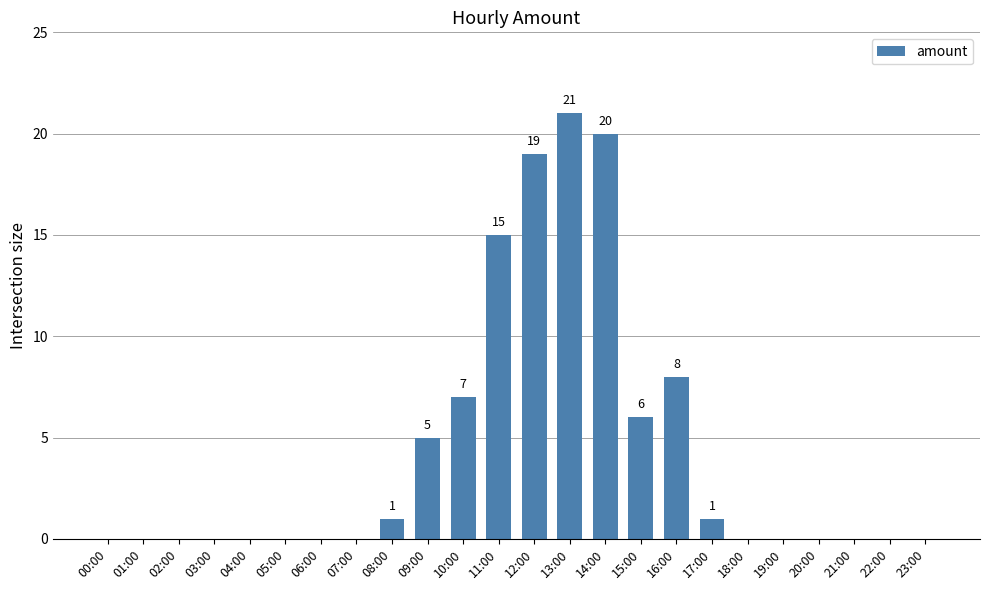

What is the sum of all values?

103